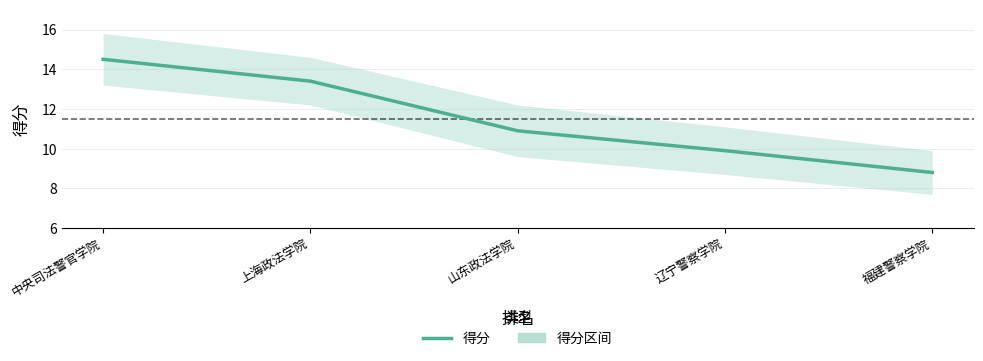

What is the value of the 1st point from the left?

14.5